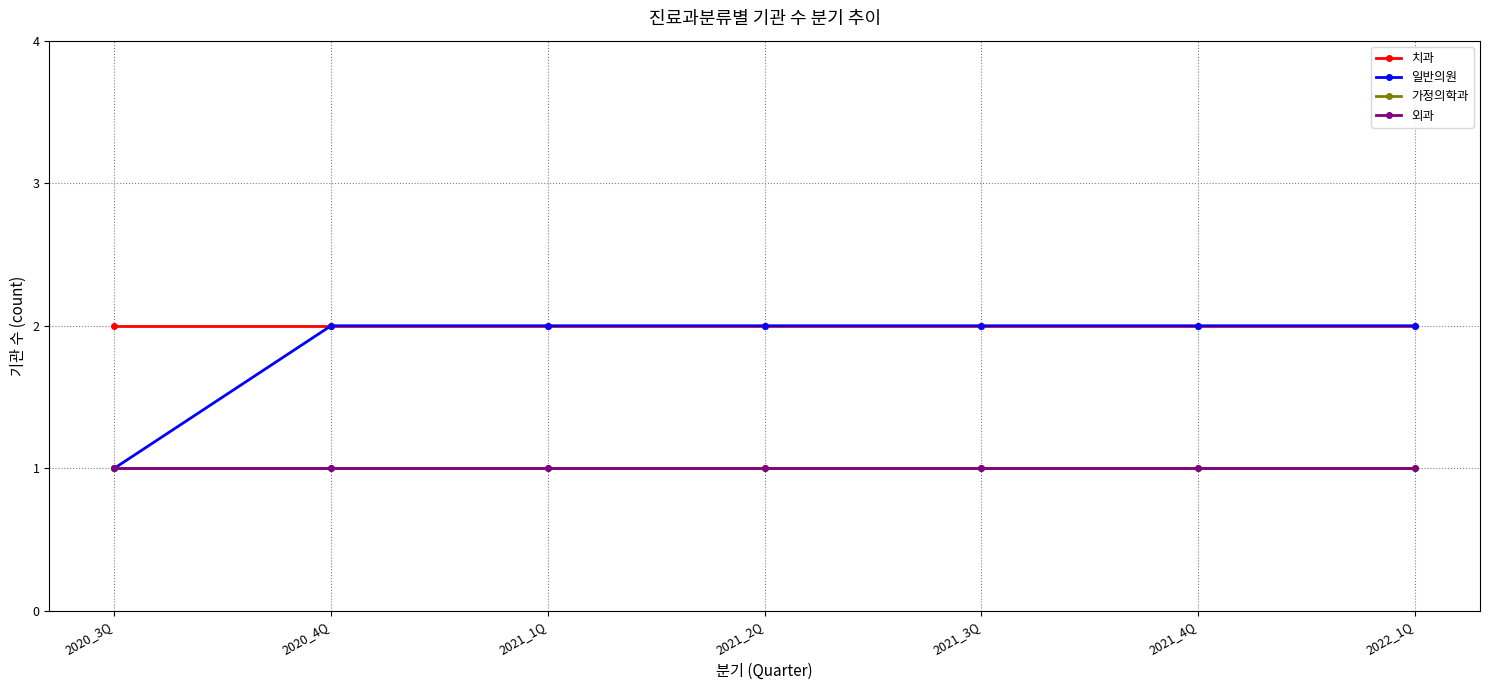

True or false: 일반의원 has a value of 2 at 2021_1Q.

True